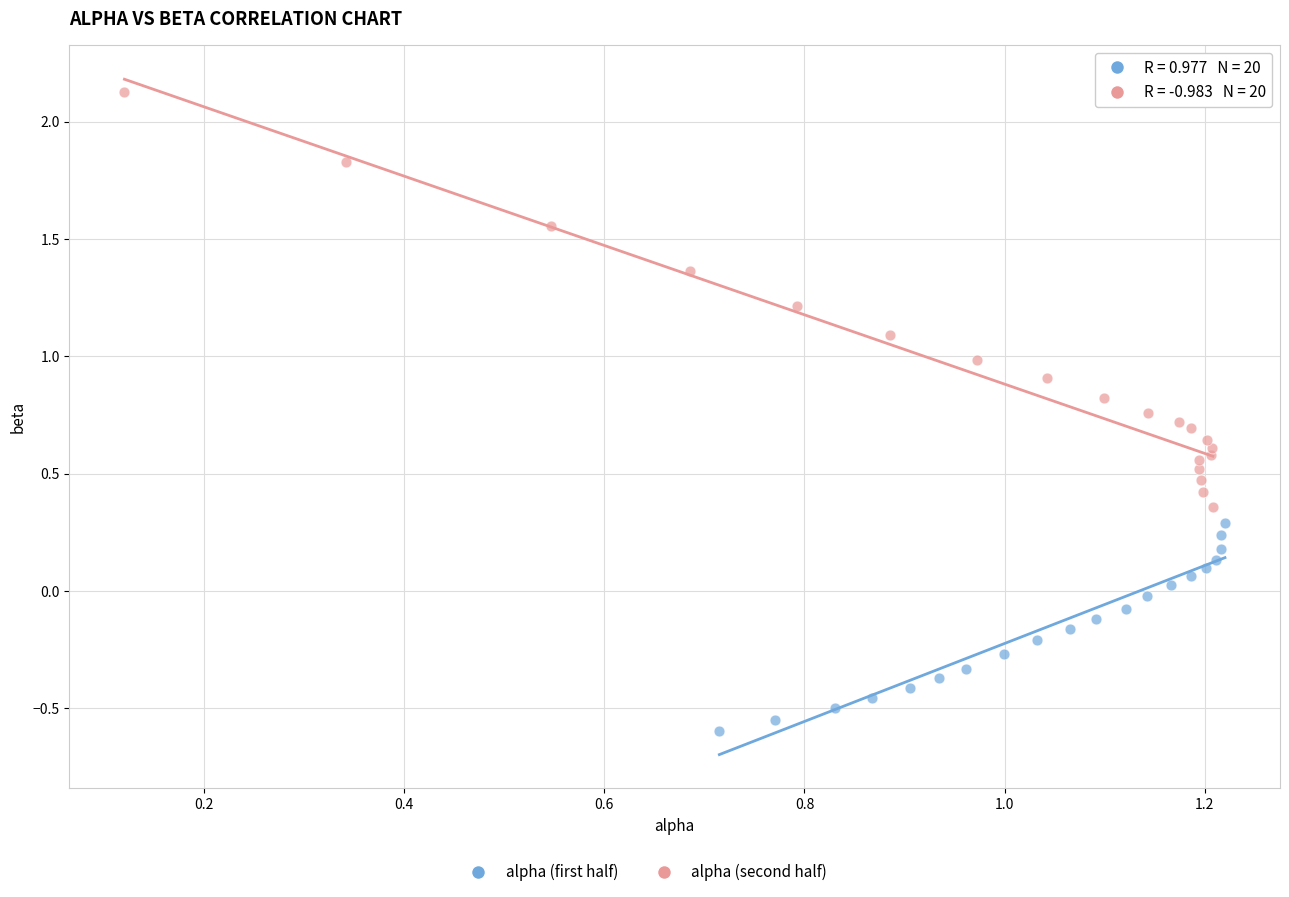

Which series contains the highest Y value?

alpha (second half)